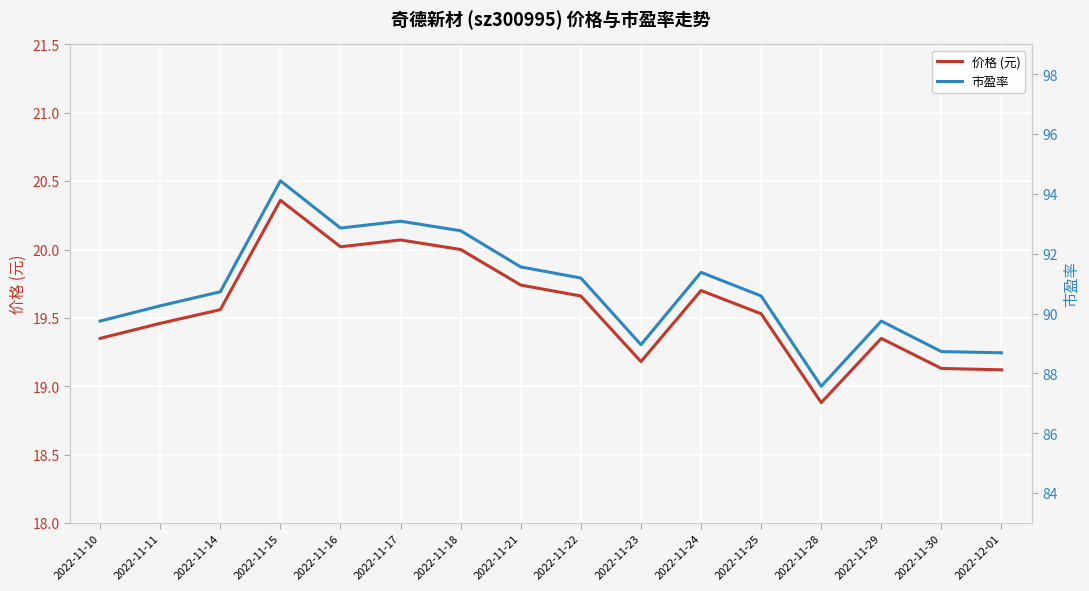

True or false: 市盈率 has more than 0 points higher than both neighbors.

True